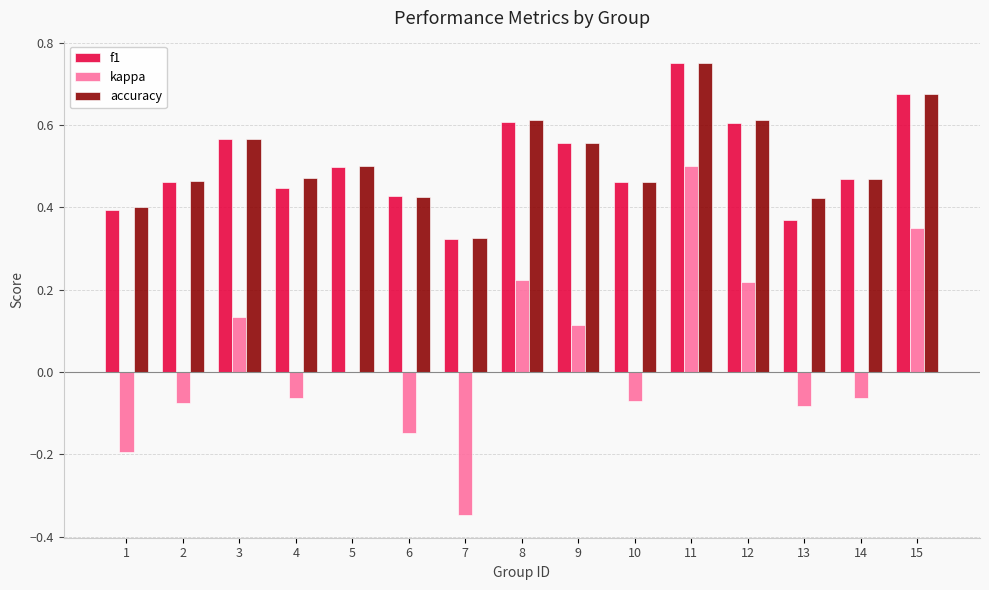

What is the sum of all f1 values?

7.6